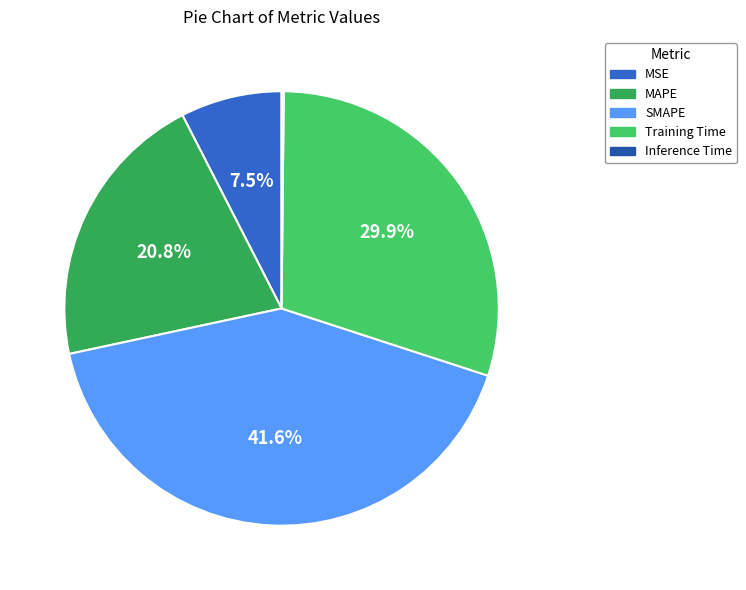

What is the largest slice in the pie chart?

SMAPE